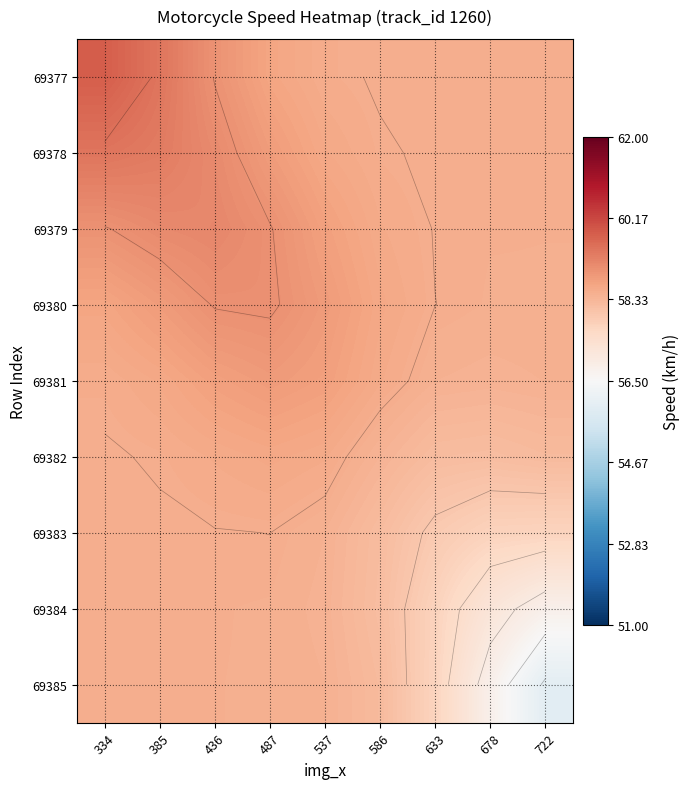

At which label is 69379 closest to 58?

722